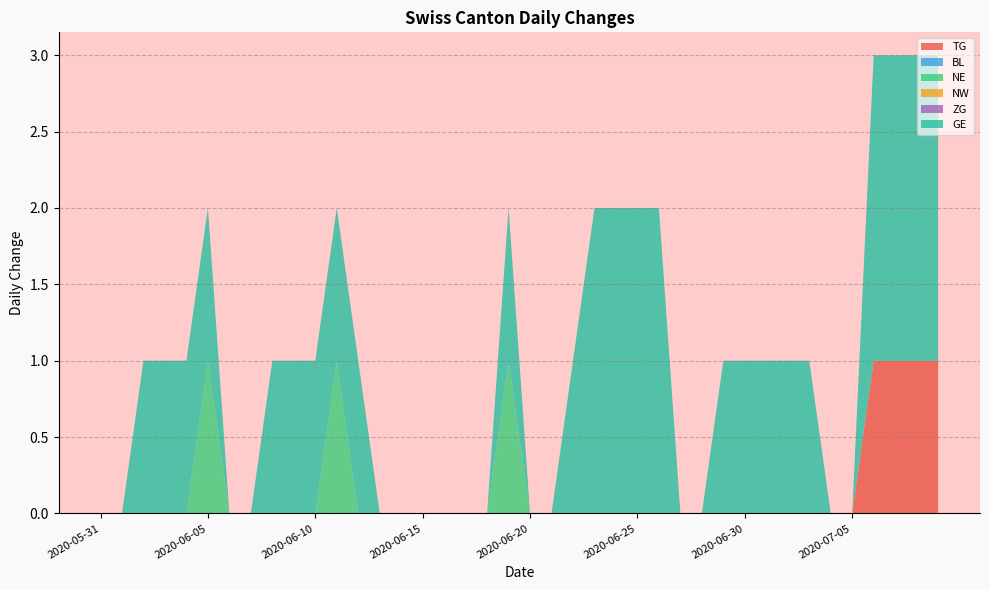

Reading left to right, what are all the values shown in this chart?

TG: 2020-05-31=0	2020-06-01=0	2020-06-02=0	2020-06-03=0	2020-06-04=0	2020-06-05=0	2020-06-06=0	2020-06-07=0	2020-06-08=0	2020-06-09=0	2020-06-10=0	2020-06-11=0	2020-06-12=0	2020-06-13=0	2020-06-14=0	2020-06-15=0	2020-06-16=0	2020-06-17=0	2020-06-18=0	2020-06-19=0	2020-06-20=0	2020-06-21=0	2020-06-22=0	2020-06-23=0	2020-06-24=0	2020-06-25=0	2020-06-26=0	2020-06-27=0	2020-06-28=0	2020-06-29=0	2020-06-30=0	2020-07-01=0	2020-07-02=0	2020-07-03=0	2020-07-04=0	2020-07-05=0	2020-07-06=1	2020-07-07=1	2020-07-08=1	2020-07-09=1
BL: 2020-05-31=0	2020-06-01=0	2020-06-02=0	2020-06-03=0	2020-06-04=0	2020-06-05=0	2020-06-06=0	2020-06-07=0	2020-06-08=0	2020-06-09=0	2020-06-10=0	2020-06-11=0	2020-06-12=0	2020-06-13=0	2020-06-14=0	2020-06-15=0	2020-06-16=0	2020-06-17=0	2020-06-18=0	2020-06-19=0	2020-06-20=0	2020-06-21=0	2020-06-22=0	2020-06-23=0	2020-06-24=0	2020-06-25=0	2020-06-26=0	2020-06-27=0	2020-06-28=0	2020-06-29=0	2020-06-30=0	2020-07-01=0	2020-07-02=0	2020-07-03=0	2020-07-04=0	2020-07-05=0	2020-07-06=0	2020-07-07=0	2020-07-08=0	2020-07-09=0
NE: 2020-05-31=0	2020-06-01=0	2020-06-02=0	2020-06-03=0	2020-06-04=0	2020-06-05=1	2020-06-06=0	2020-06-07=0	2020-06-08=0	2020-06-09=0	2020-06-10=0	2020-06-11=1	2020-06-12=0	2020-06-13=0	2020-06-14=0	2020-06-15=0	2020-06-16=0	2020-06-17=0	2020-06-18=0	2020-06-19=1	2020-06-20=0	2020-06-21=0	2020-06-22=0	2020-06-23=0	2020-06-24=0	2020-06-25=0	2020-06-26=0	2020-06-27=0	2020-06-28=0	2020-06-29=0	2020-06-30=0	2020-07-01=0	2020-07-02=0	2020-07-03=0	2020-07-04=0	2020-07-05=0	2020-07-06=0	2020-07-07=0	2020-07-08=0	2020-07-09=0
NW: 2020-05-31=0	2020-06-01=0	2020-06-02=0	2020-06-03=0	2020-06-04=0	2020-06-05=0	2020-06-06=0	2020-06-07=0	2020-06-08=0	2020-06-09=0	2020-06-10=0	2020-06-11=0	2020-06-12=0	2020-06-13=0	2020-06-14=0	2020-06-15=0	2020-06-16=0	2020-06-17=0	2020-06-18=0	2020-06-19=0	2020-06-20=0	2020-06-21=0	2020-06-22=0	2020-06-23=0	2020-06-24=0	2020-06-25=0	2020-06-26=0	2020-06-27=0	2020-06-28=0	2020-06-29=0	2020-06-30=0	2020-07-01=0	2020-07-02=0	2020-07-03=0	2020-07-04=0	2020-07-05=0	2020-07-06=0	2020-07-07=0	2020-07-08=0	2020-07-09=0
ZG: 2020-05-31=0	2020-06-01=0	2020-06-02=0	2020-06-03=0	2020-06-04=0	2020-06-05=0	2020-06-06=0	2020-06-07=0	2020-06-08=0	2020-06-09=0	2020-06-10=0	2020-06-11=0	2020-06-12=0	2020-06-13=0	2020-06-14=0	2020-06-15=0	2020-06-16=0	2020-06-17=0	2020-06-18=0	2020-06-19=0	2020-06-20=0	2020-06-21=0	2020-06-22=0	2020-06-23=0	2020-06-24=0	2020-06-25=0	2020-06-26=0	2020-06-27=0	2020-06-28=0	2020-06-29=0	2020-06-30=0	2020-07-01=0	2020-07-02=0	2020-07-03=0	2020-07-04=0	2020-07-05=0	2020-07-06=0	2020-07-07=0	2020-07-08=0	2020-07-09=0
GE: 2020-05-31=0	2020-06-01=0	2020-06-02=1	2020-06-03=1	2020-06-04=1	2020-06-05=1	2020-06-06=0	2020-06-07=0	2020-06-08=1	2020-06-09=1	2020-06-10=1	2020-06-11=1	2020-06-12=1	2020-06-13=0	2020-06-14=0	2020-06-15=0	2020-06-16=0	2020-06-17=0	2020-06-18=0	2020-06-19=1	2020-06-20=0	2020-06-21=0	2020-06-22=1	2020-06-23=2	2020-06-24=2	2020-06-25=2	2020-06-26=2	2020-06-27=0	2020-06-28=0	2020-06-29=1	2020-06-30=1	2020-07-01=1	2020-07-02=1	2020-07-03=1	2020-07-04=0	2020-07-05=0	2020-07-06=2	2020-07-07=2	2020-07-08=2	2020-07-09=2